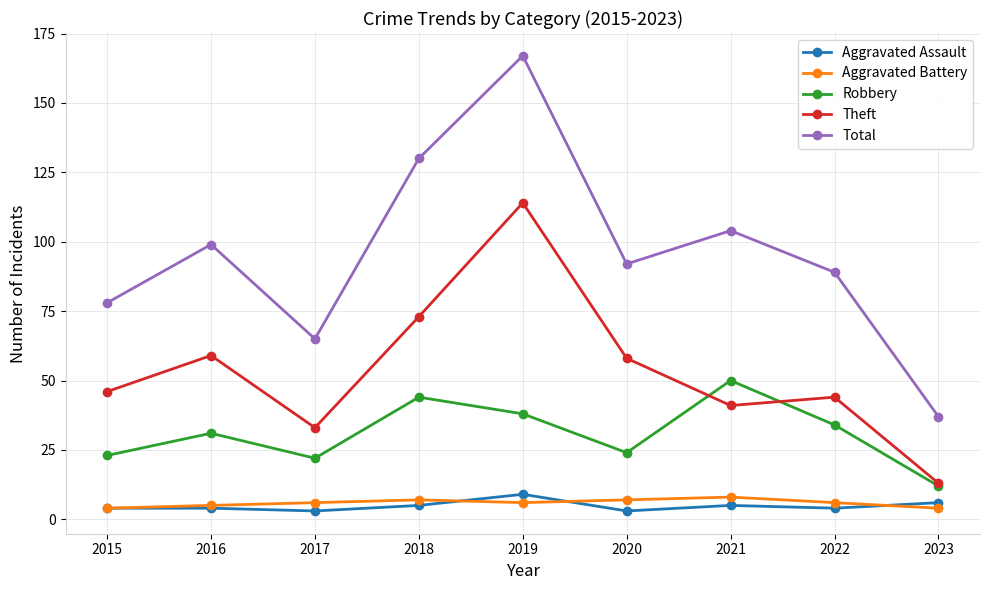

What is the total value across all series at 2021?

208